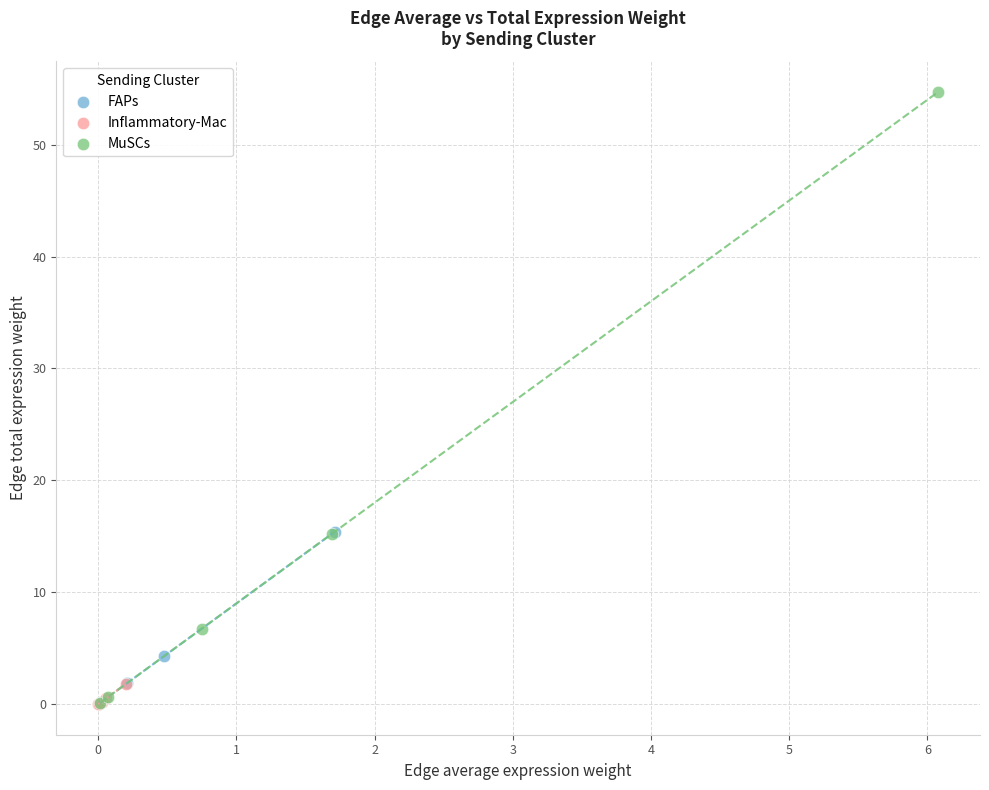

Which series reaches the maximum Y coordinate?

MuSCs